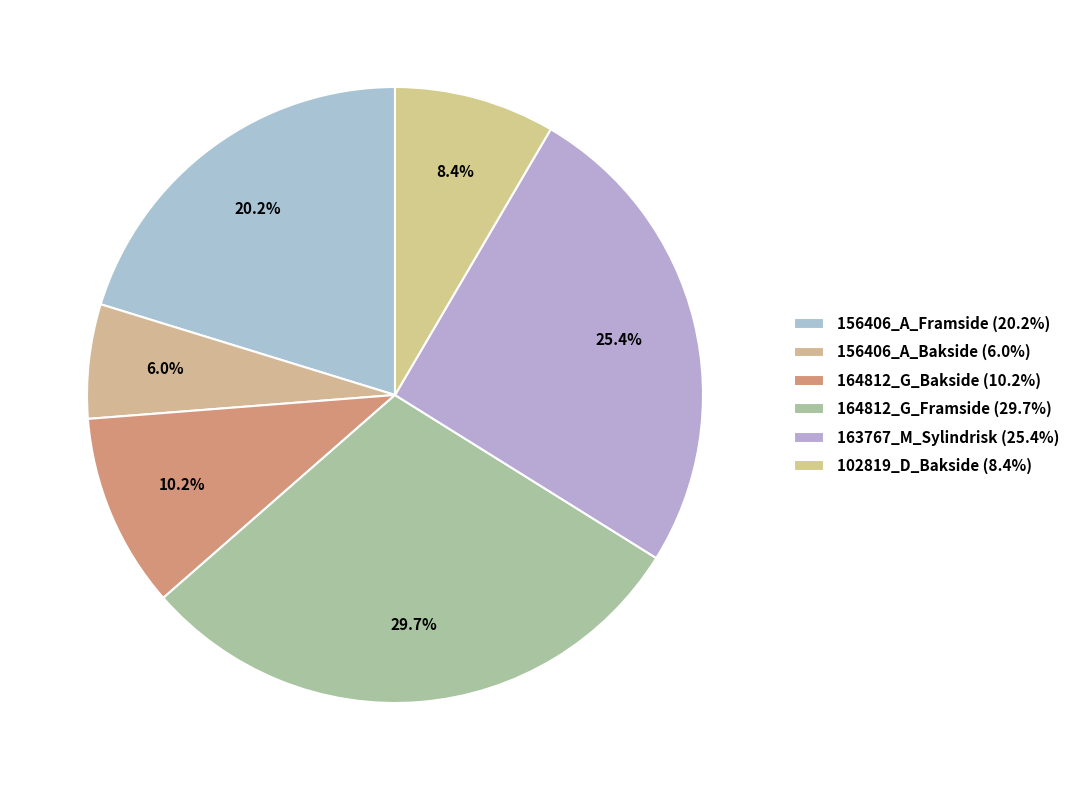

How many slices are in this pie chart?

6